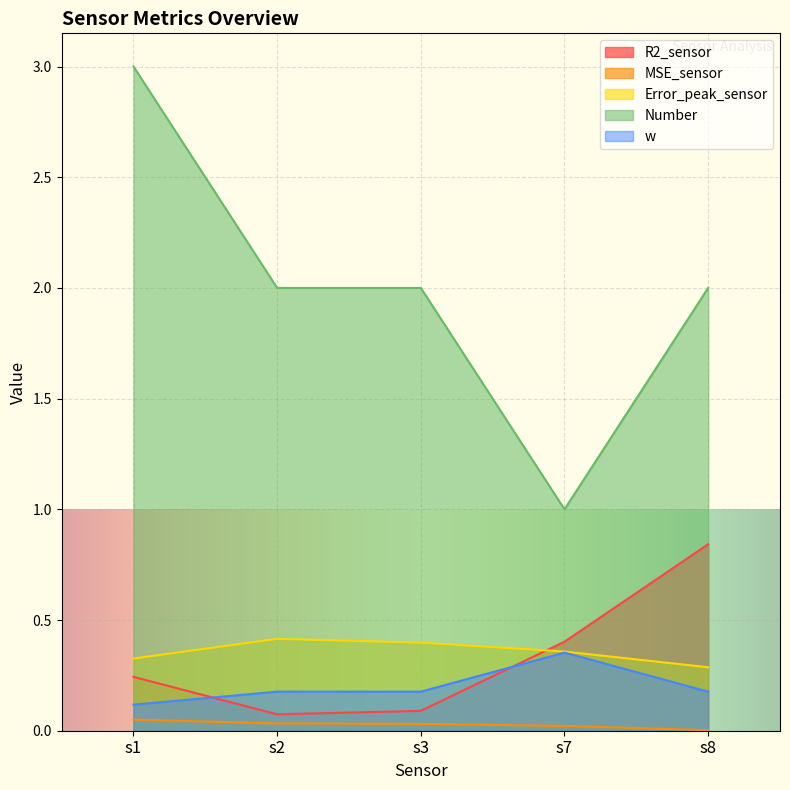

Count the Number values in the range 2 to 3.

4